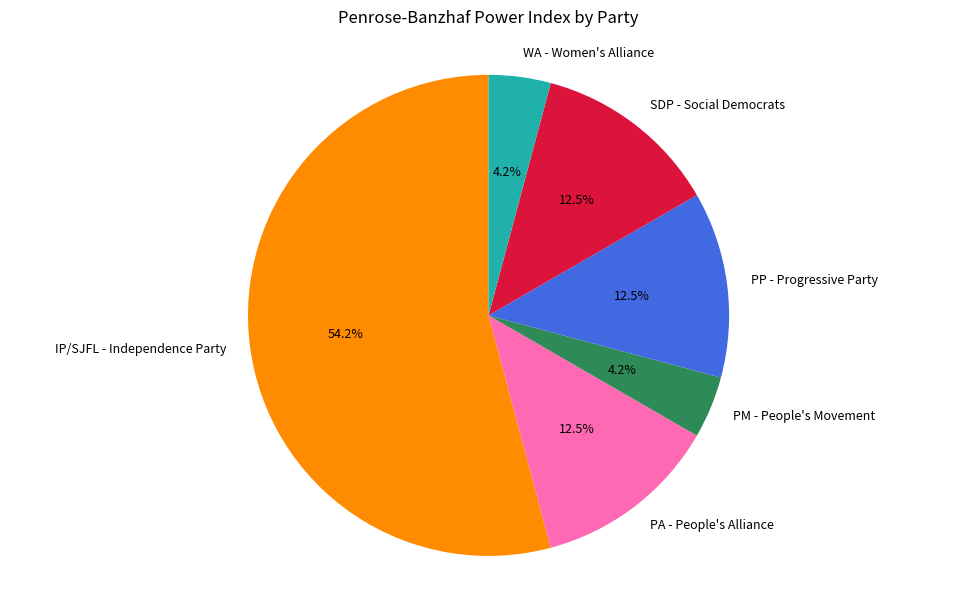

Which category accounts for the majority?

IP/SJFL - Independence Party